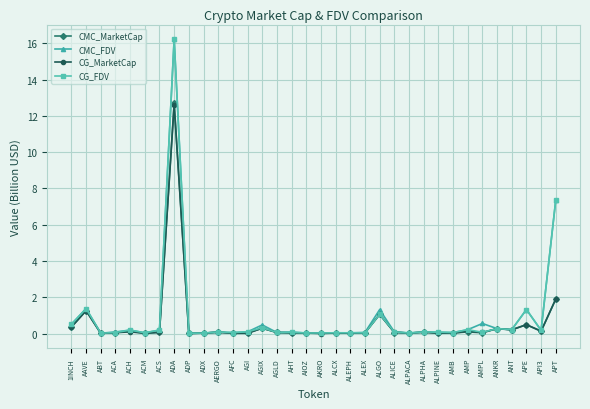

True or false: CMC_FDV has more than 0 interior local peaks.

True